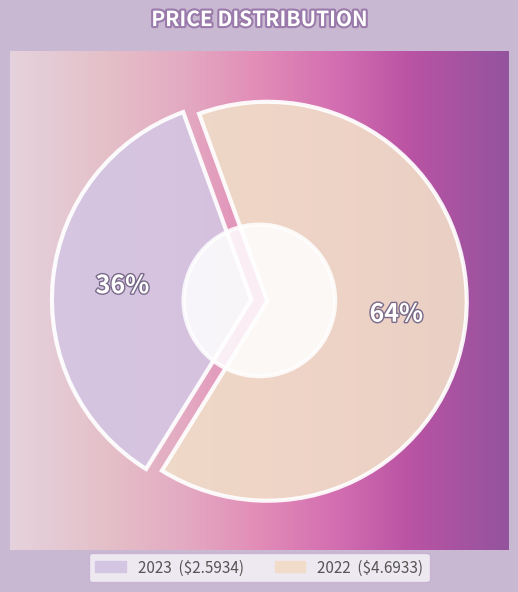

Combined, what portion of the pie is 2023 and 2022?

100.0%